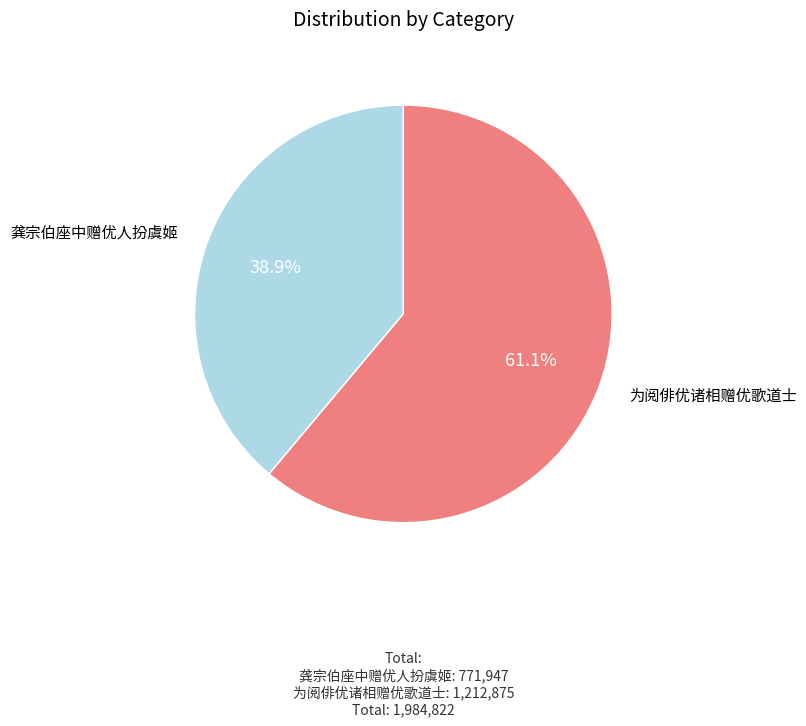

Is there any slice that represents more than half of the pie?

Yes